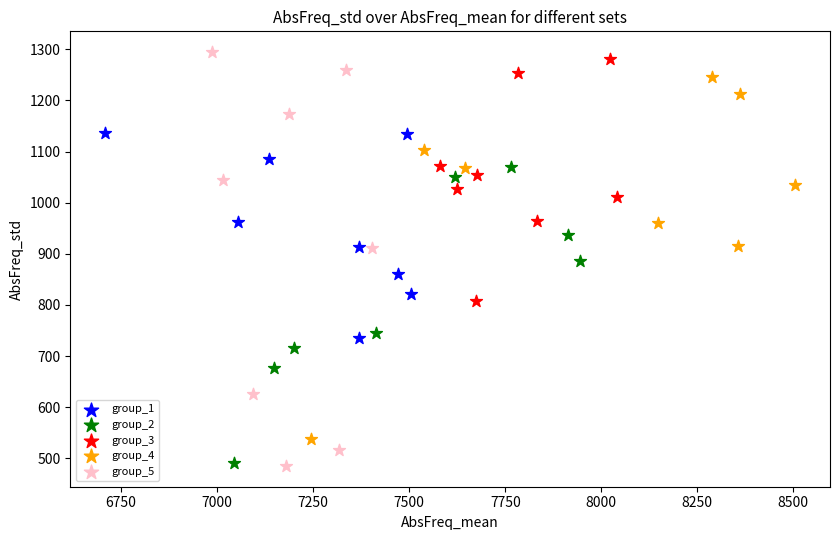

Which series has the largest Y range (max minus min)?

group_5